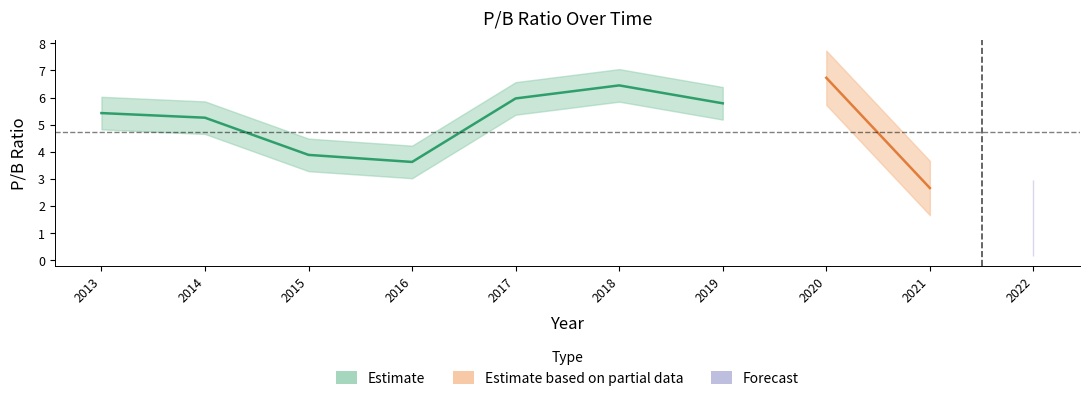

What is the ratio of the value at 2015 to the value at 2020?

0.6